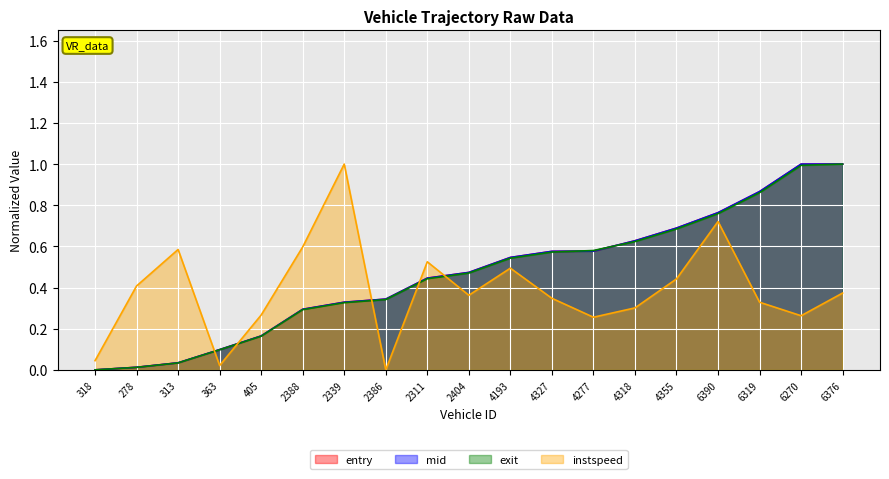

Which series has the largest total across all categories?

entry